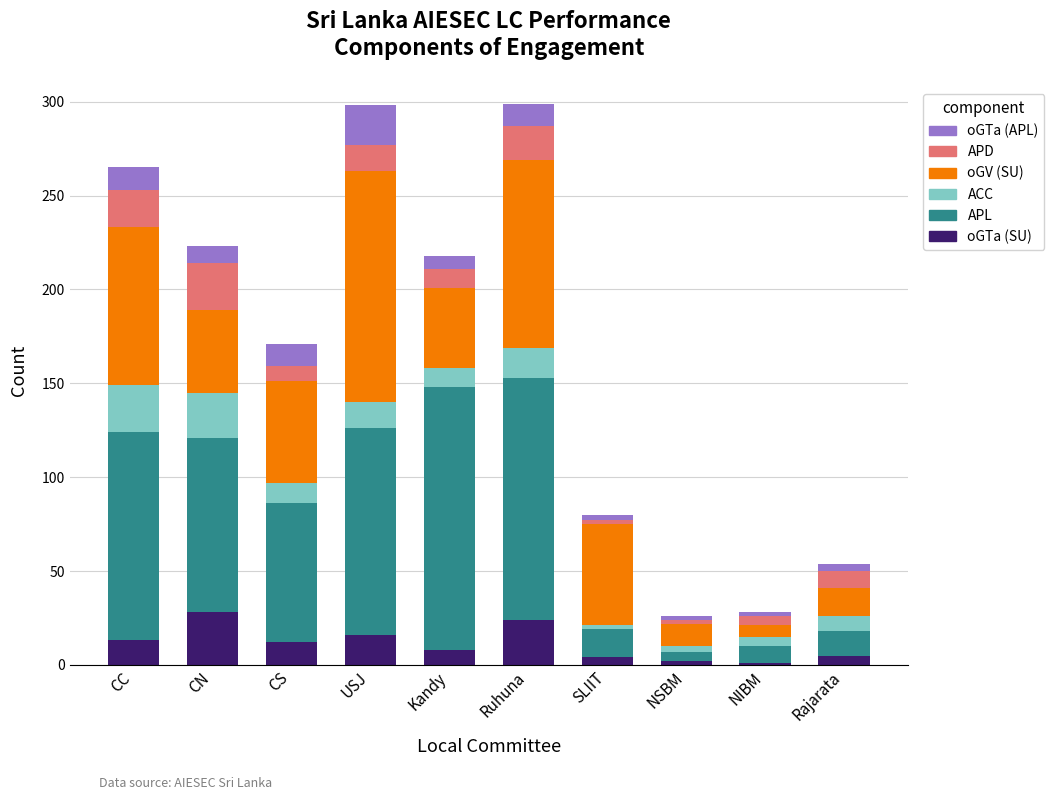

True or false: oGTa (SU) has a value of 14 at CN.

False